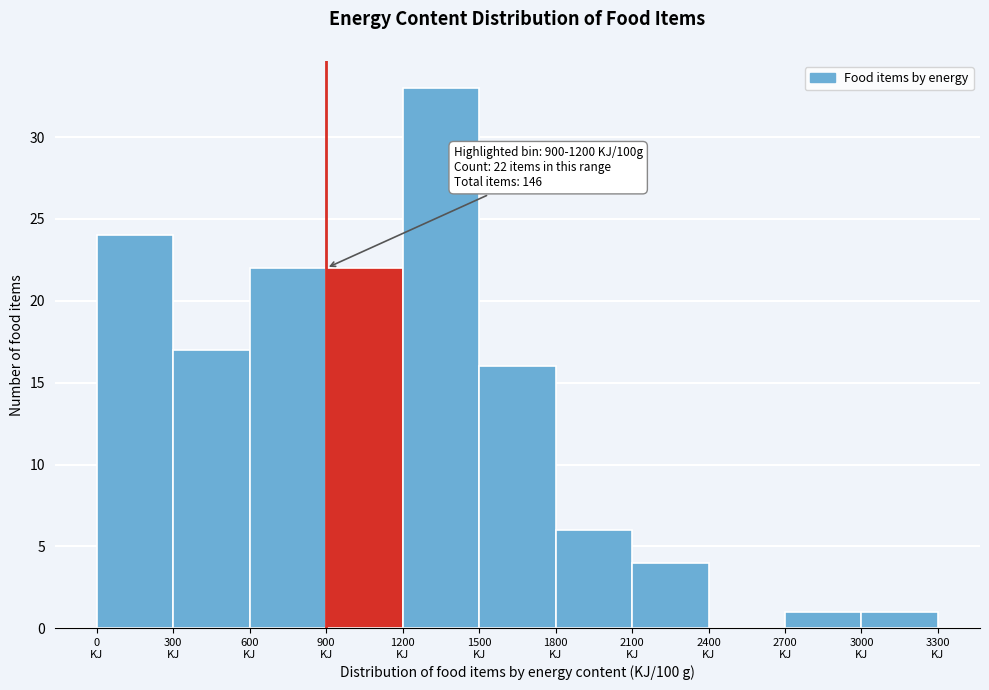

Which range on the x-axis has the tallest bar?

1200 to 1500